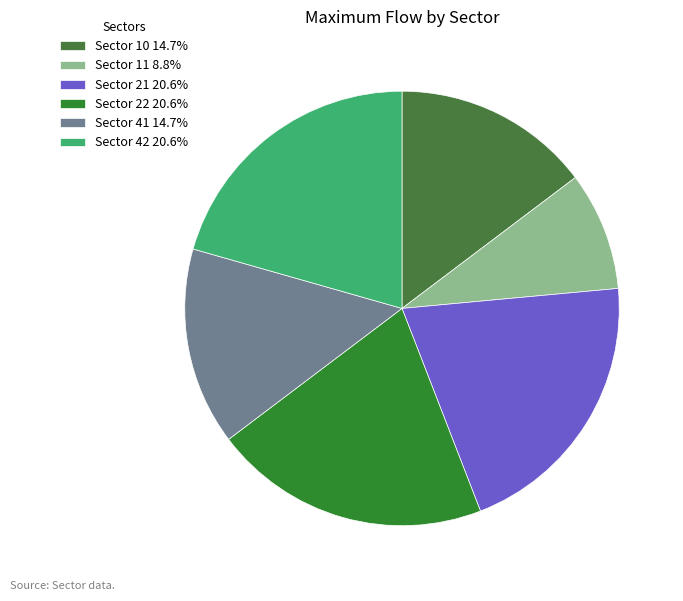

How many slices are in this pie chart?

6